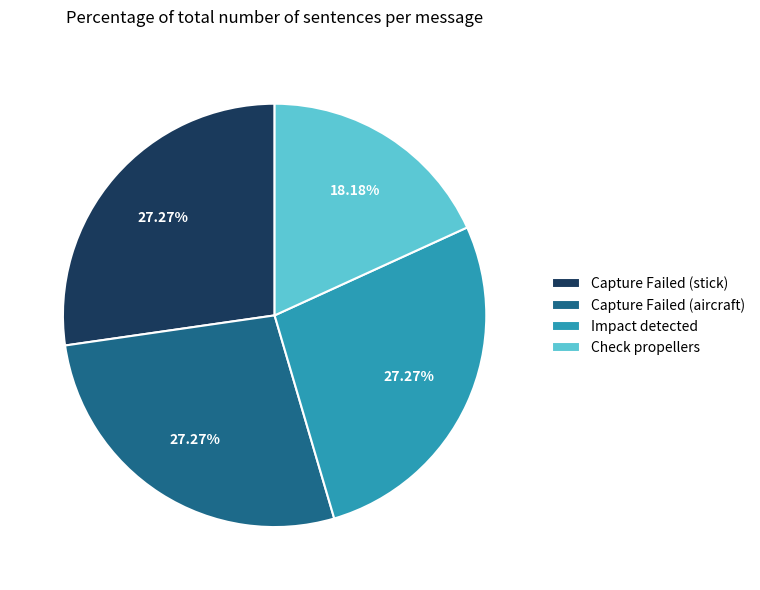

Do Impact detected and Capture Failed (aircraft) together represent more than half of the pie?

Yes